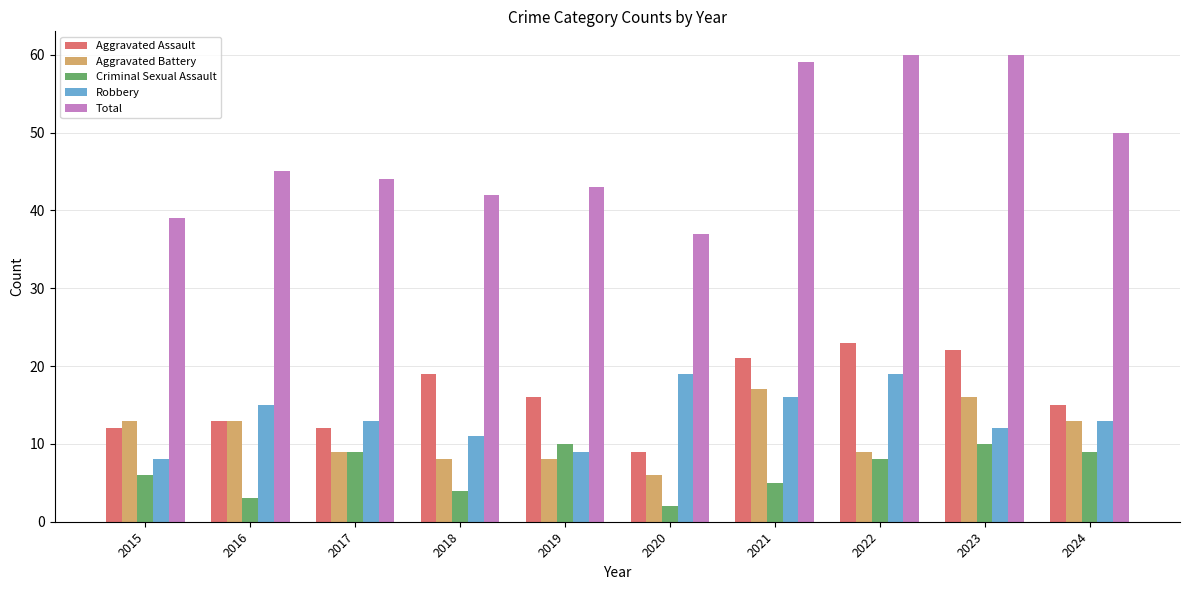

What is the value of the Total bar at the 10th from the left?

50